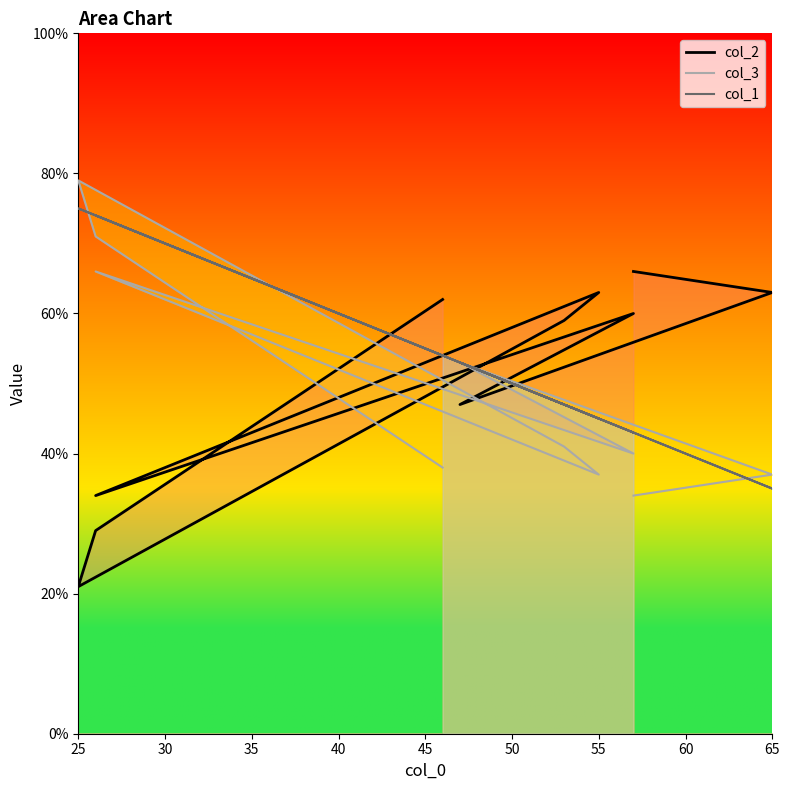

At which category is the sum across all series the highest?

25